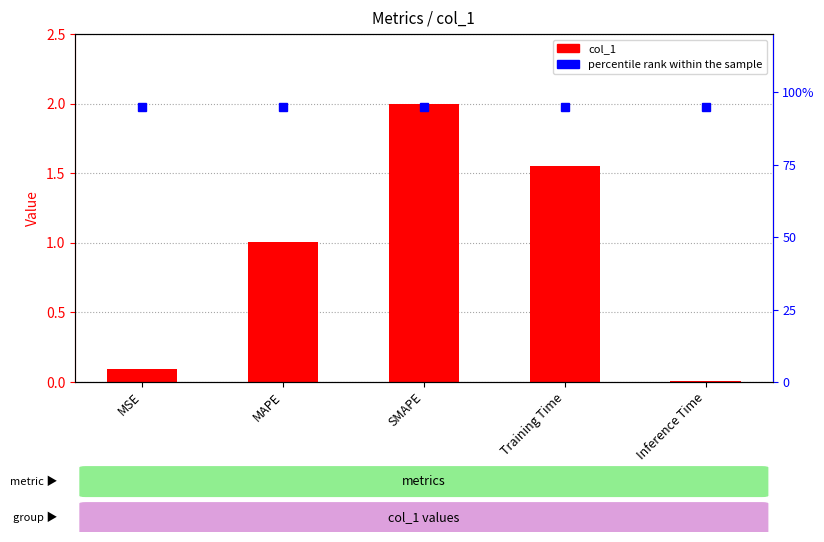

Rank the series at Inference Time from lowest to highest value.

col_1, percentile rank within the sample